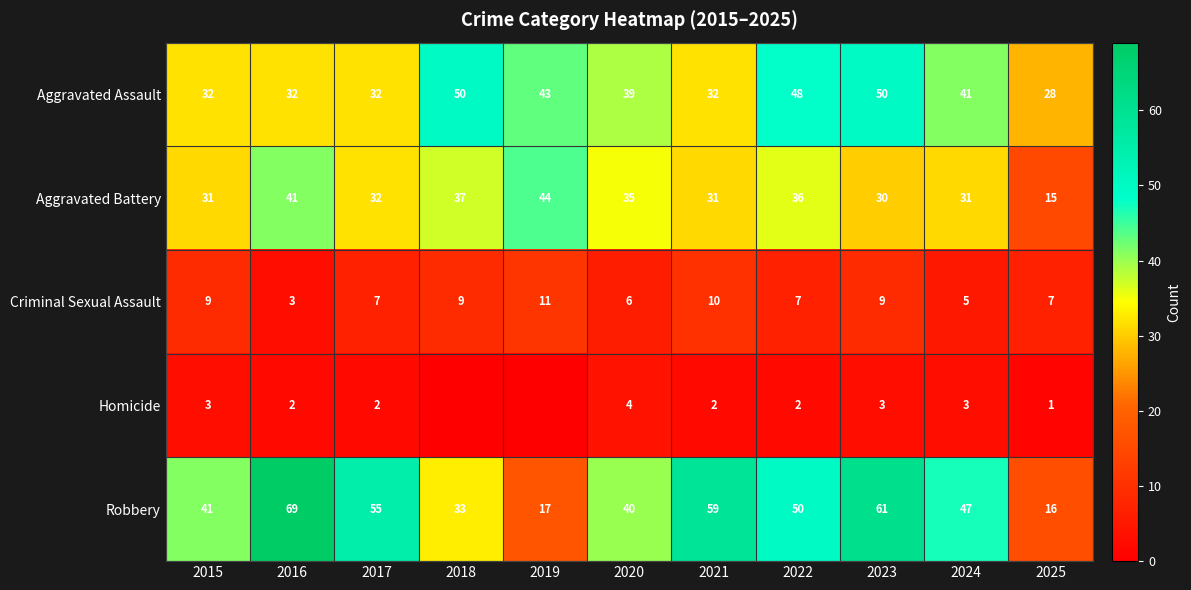

The value of Robbery at 2021 is 59. True or false?

True